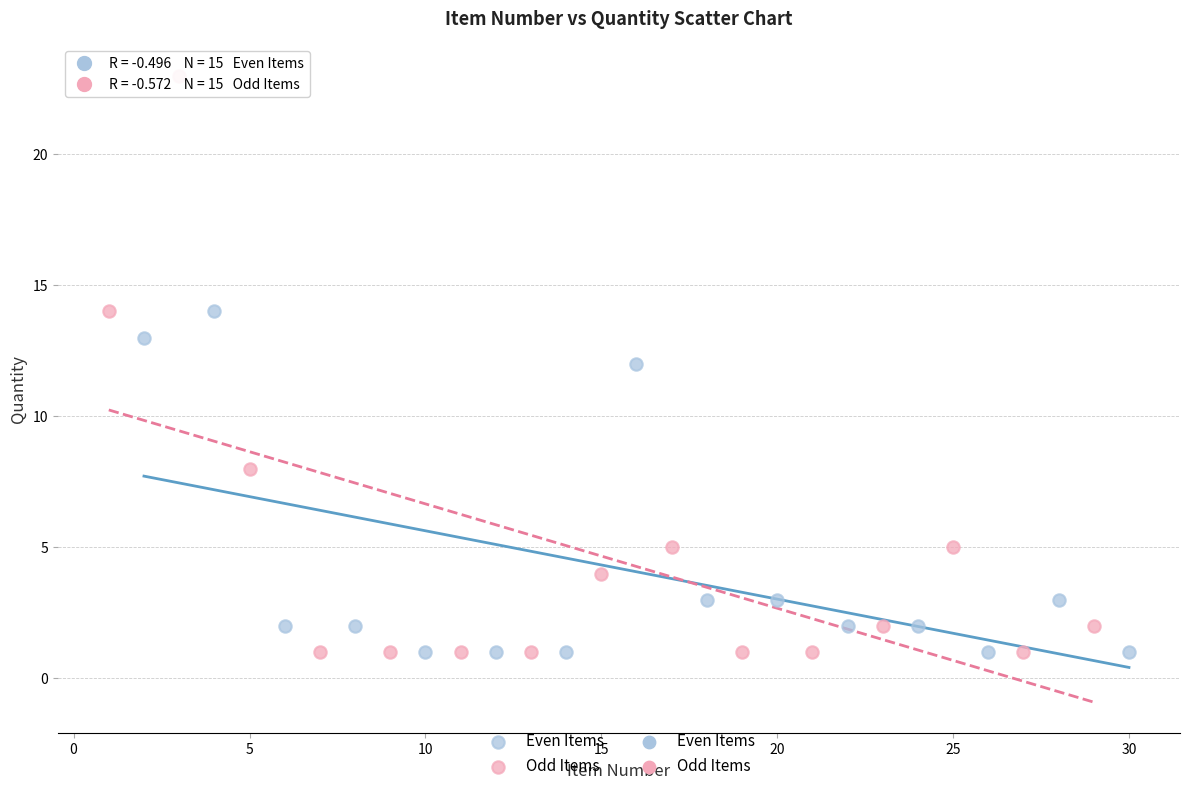

Which series contains the highest Y value?

Odd Items